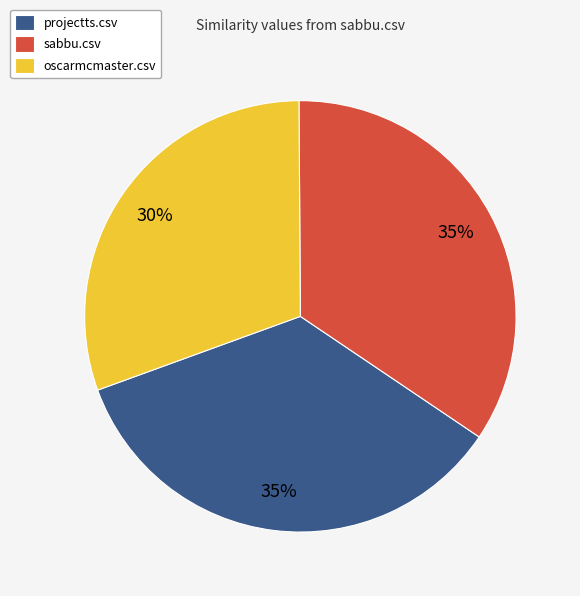

To the nearest percent, what percentage of the pie is oscarmcmaster.csv?

30%